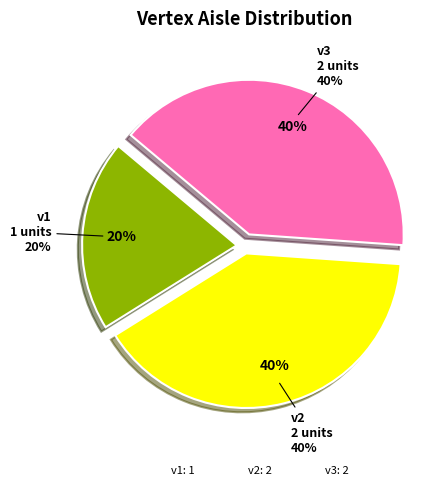

Count the number of slices in the pie.

3